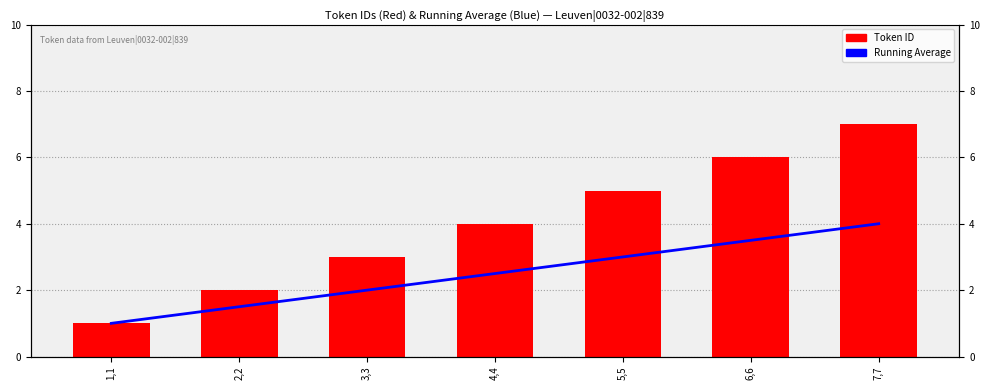

At how many categories does at least one series exceed 3?

4